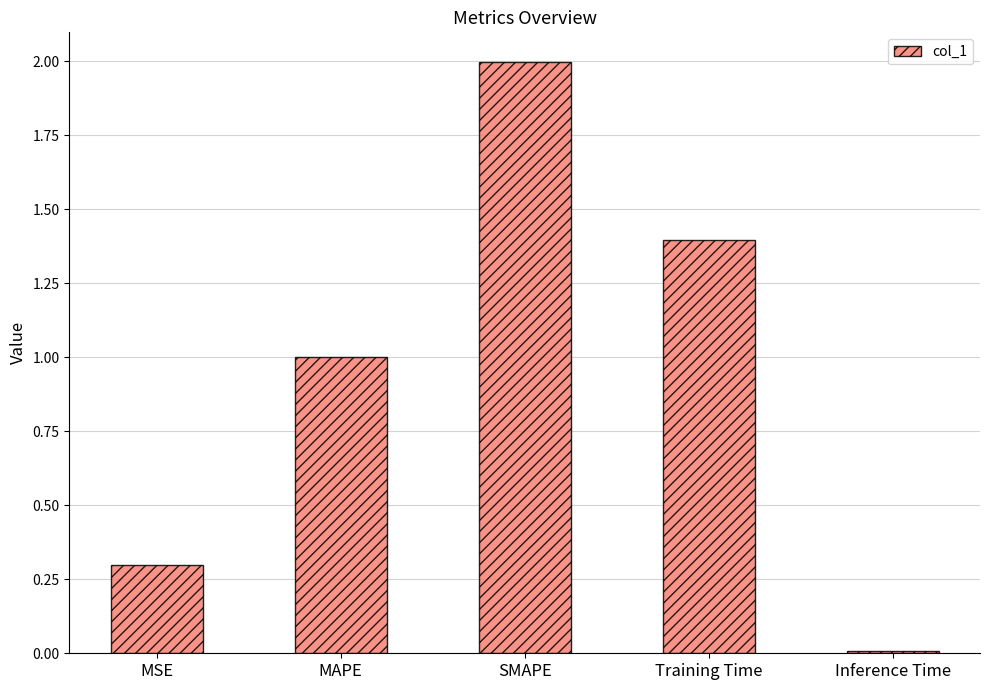

At which category does the chart reach its peak across all series?

SMAPE